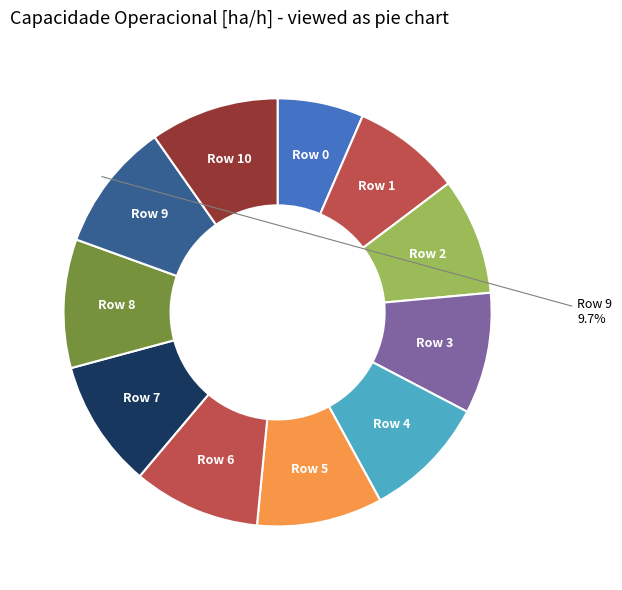

What is the ratio of the value at Row 0 to the value at Row 1?

0.8